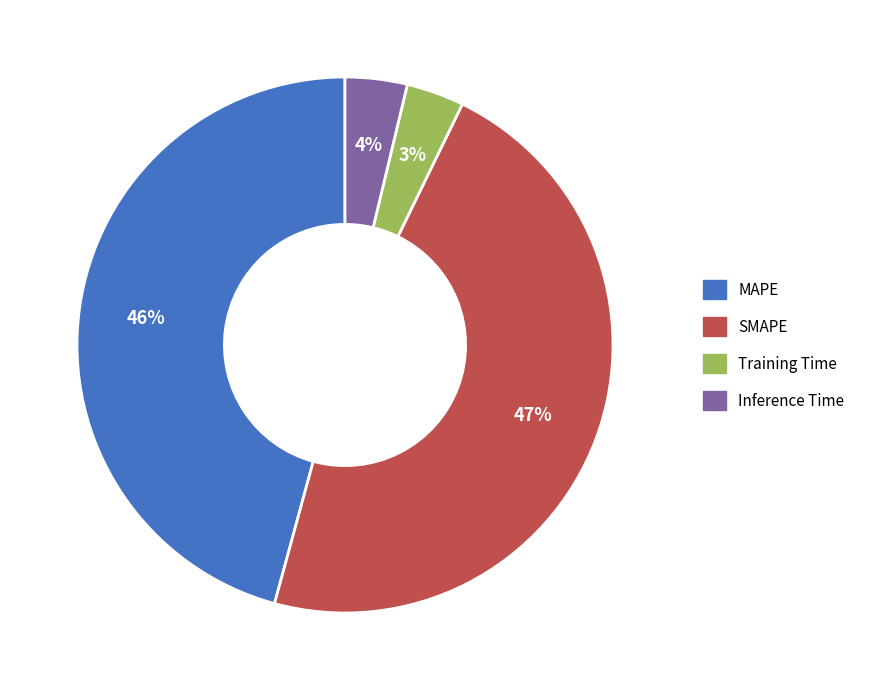

To the nearest percent, what is the combined percentage of Training Time and MAPE?

49%